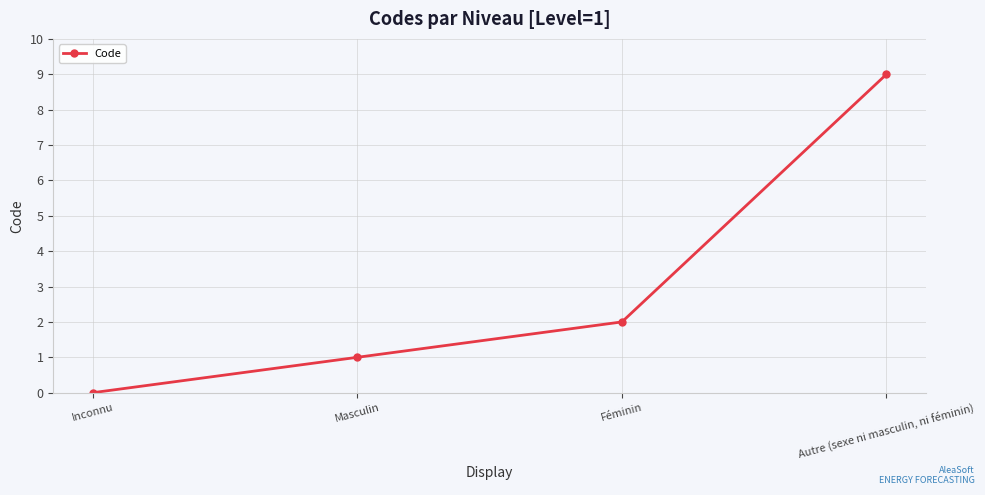

What is the difference between the values at Autre (sexe ni masculin, ni féminin) and Inconnu?

9